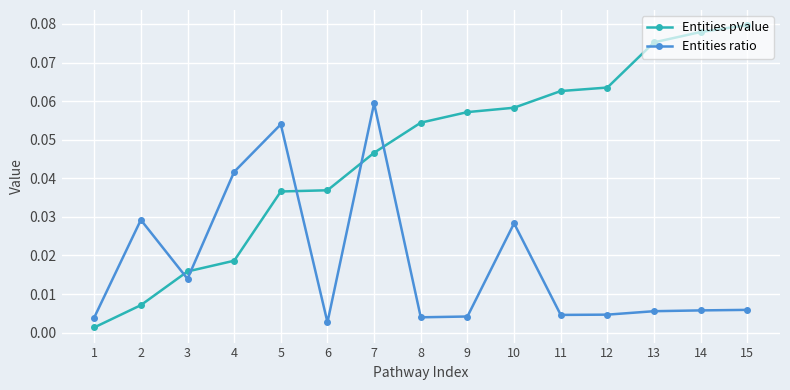

At how many categories does at least one series exceed 0?

15